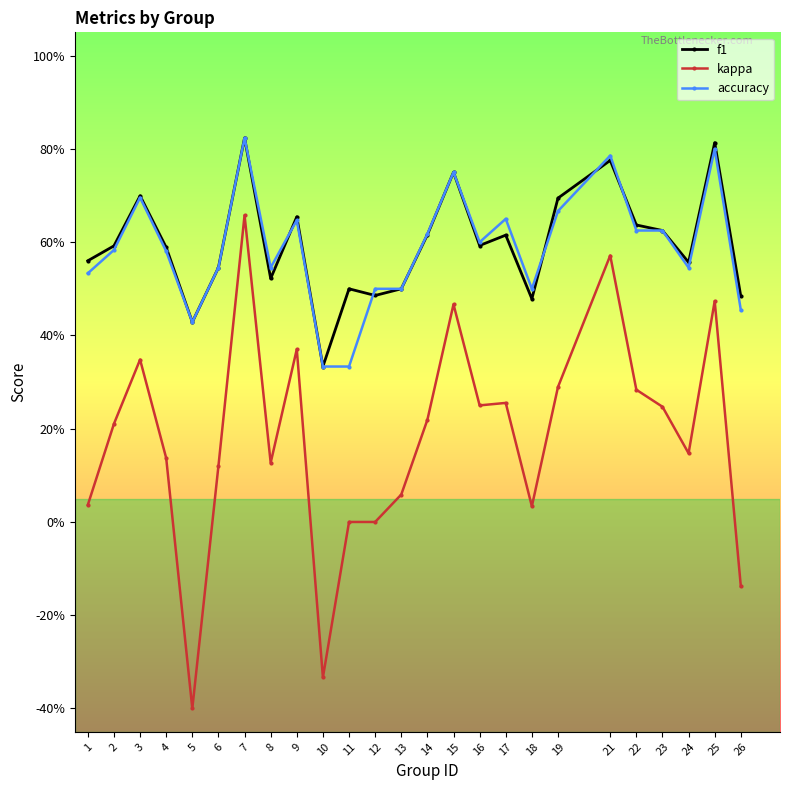

In f1, how many points are higher than both neighbors (excluding endpoints)?

8